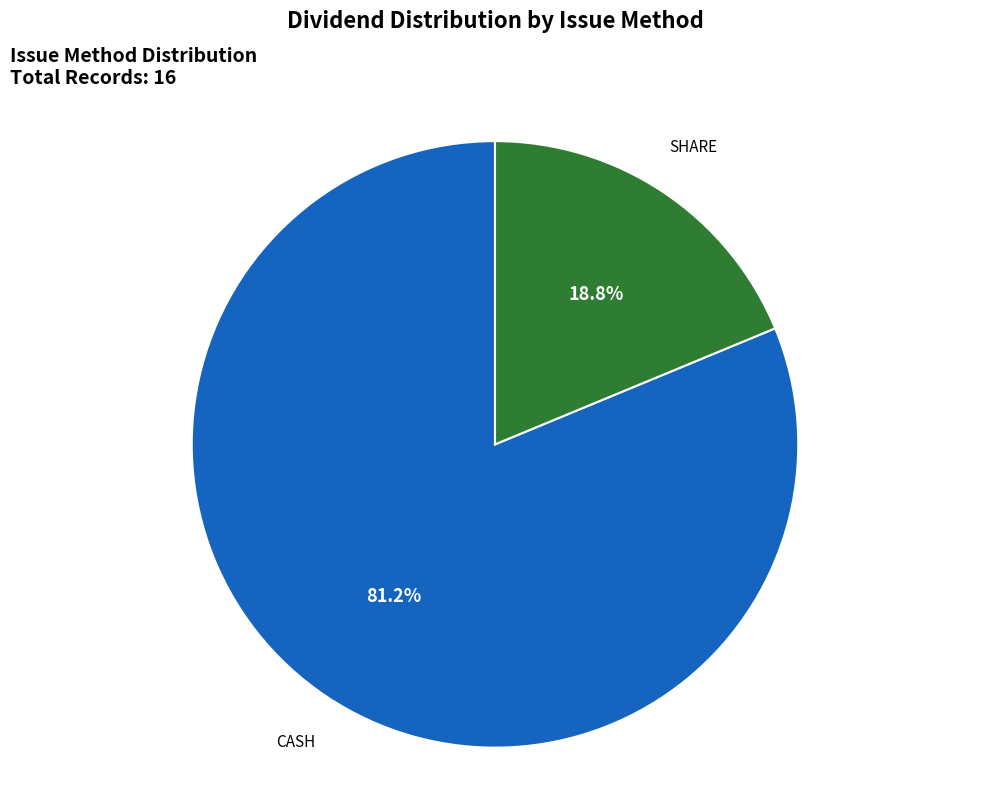

Is there a majority slice in this chart?

Yes